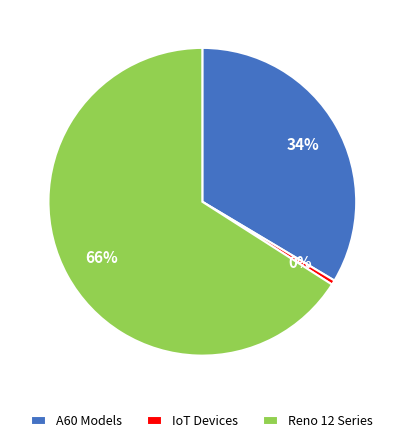

Count the number of slices in the pie.

3